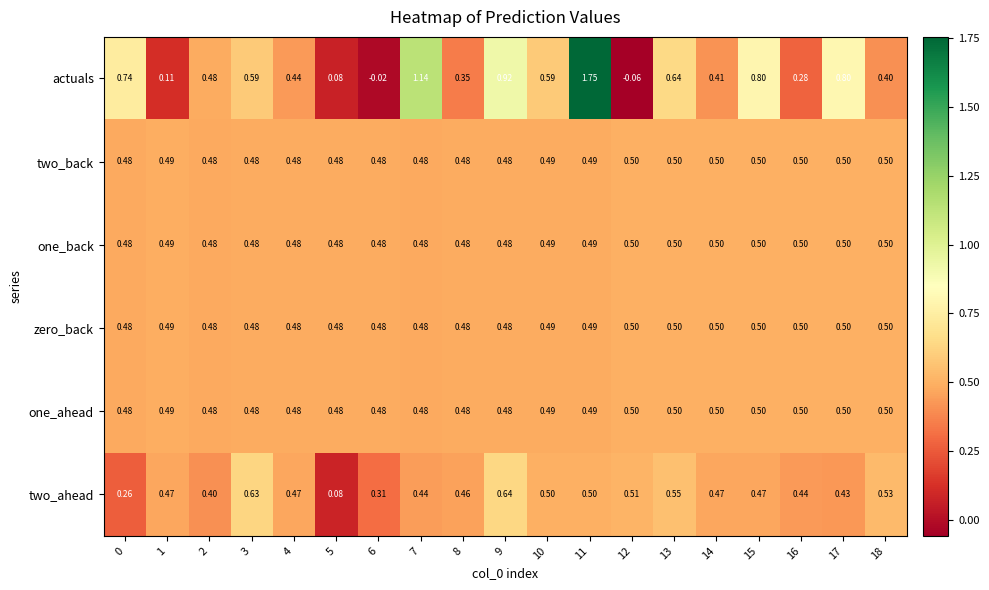

Is the value of two_back at 7 greater than the value of one_ahead at 16?

No